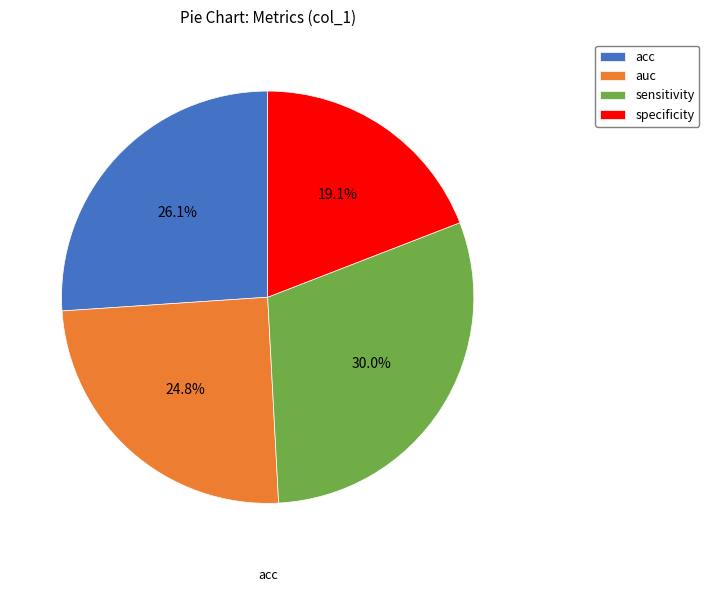

Which category has the biggest portion of the pie?

sensitivity